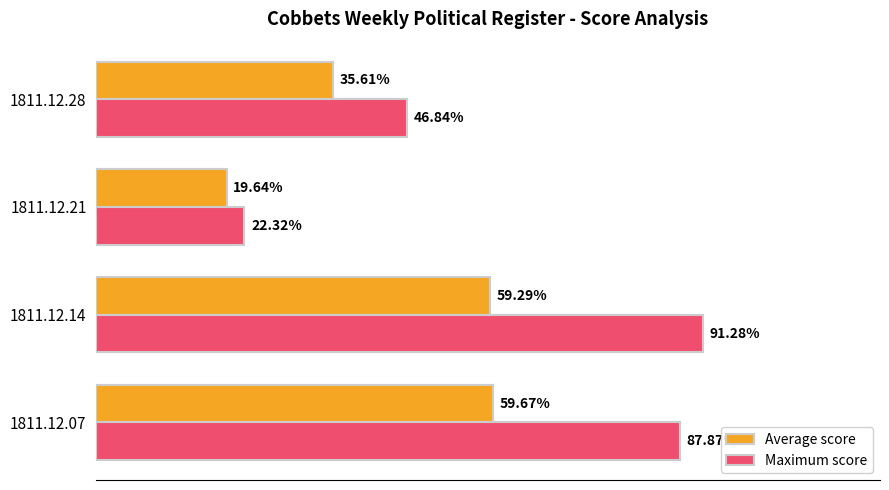

Which series has the largest total across all categories?

Maximum score